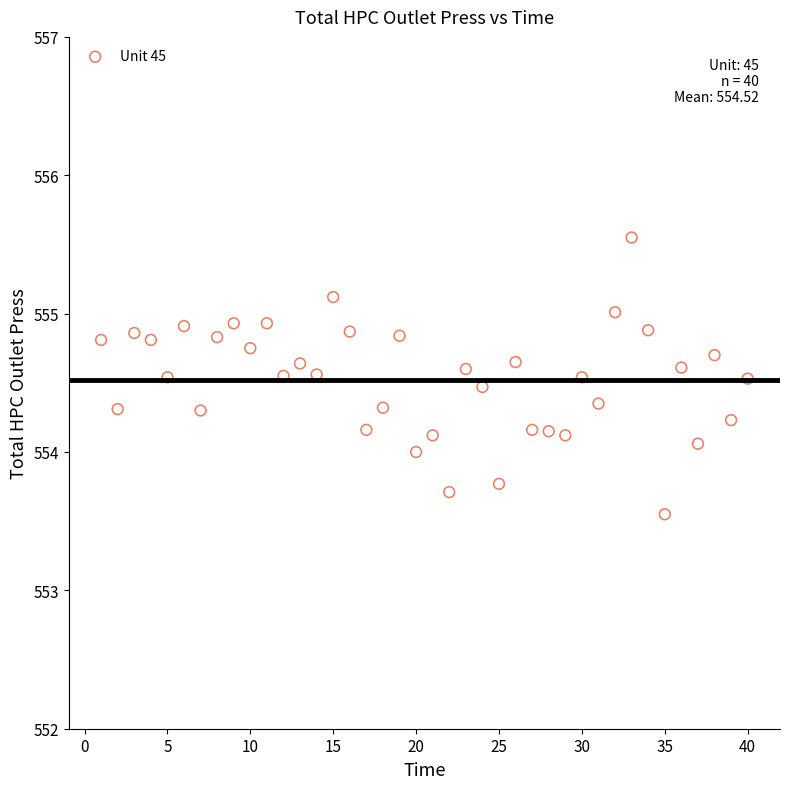

What is the range of X values (max minus min)?

39.0